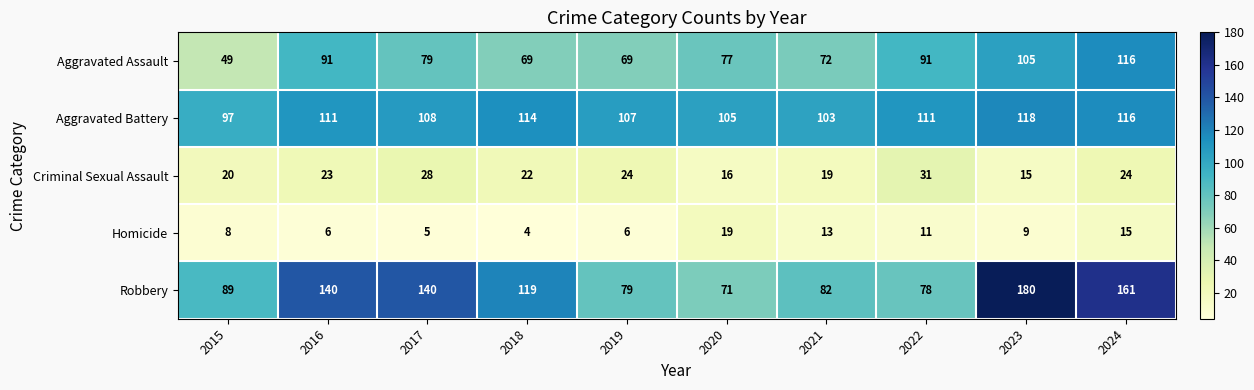

Which label corresponds to the smallest value in the chart?

2018